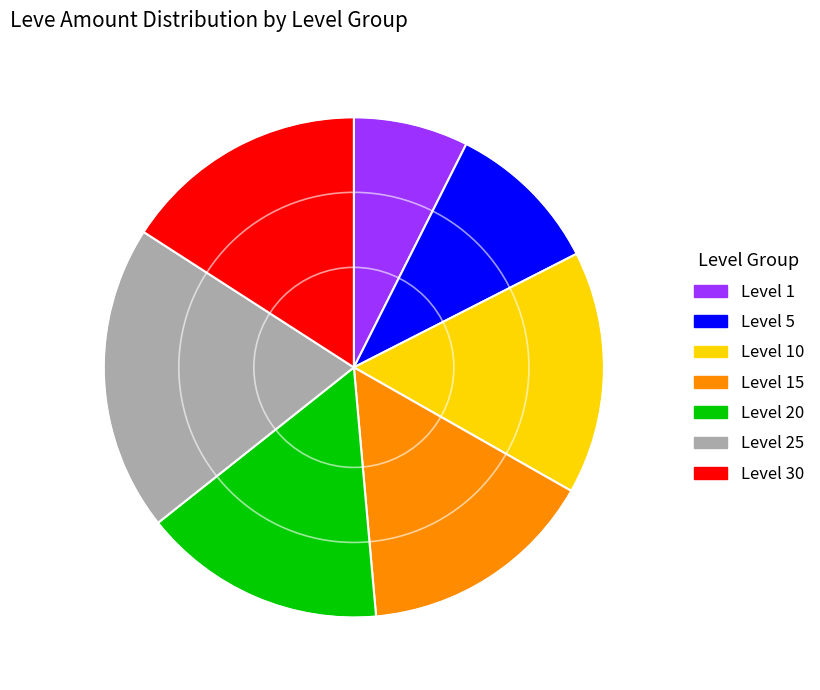

True or false: Level 5 accounts for 10% of the total.

True